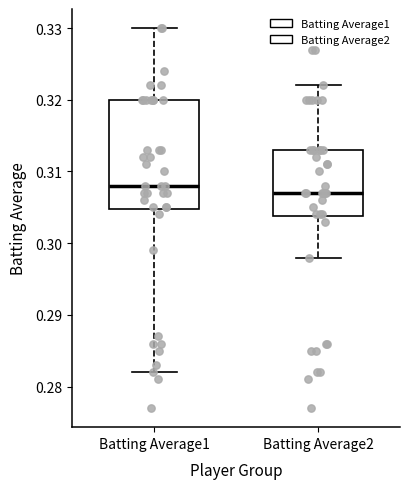

Which box's median line is the lowest?

Batting Average2